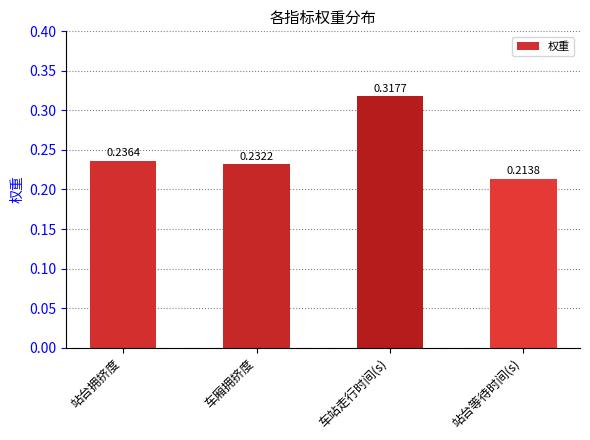

Are the bars horizontal?

No